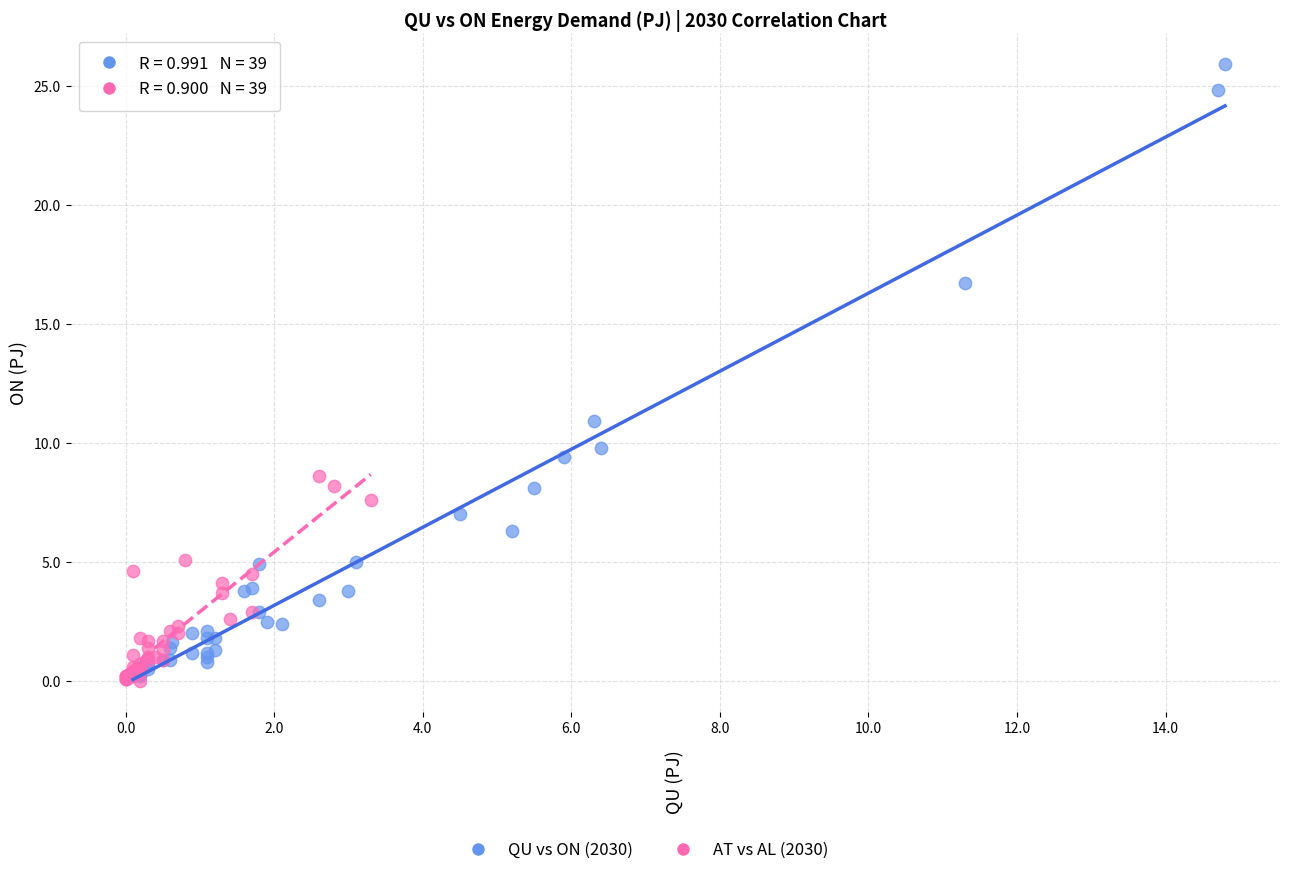

Which series has the widest spread of Y values?

QU vs ON (2030)